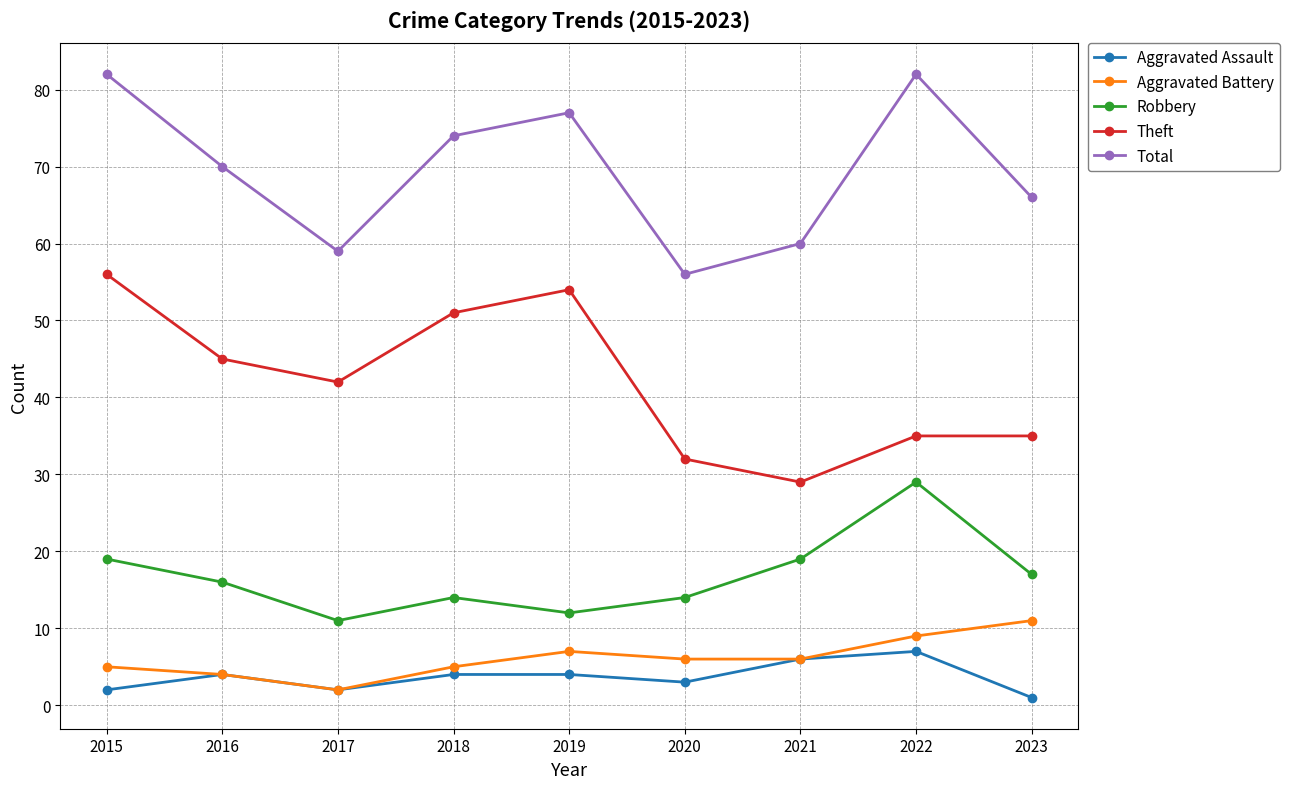

Reading left to right, what are all the values shown in this chart?

Aggravated Assault: 2	4	2	4	4	3	6	7	1
Aggravated Battery: 5	4	2	5	7	6	6	9	11
Robbery: 19	16	11	14	12	14	19	29	17
Theft: 56	45	42	51	54	32	29	35	35
Total: 82	70	59	74	77	56	60	82	66